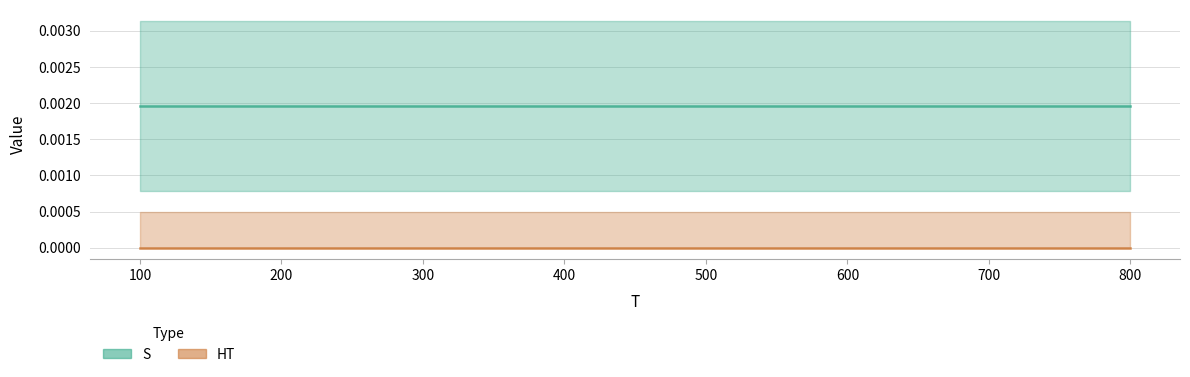

True or false: HT and S cross at least once.

False